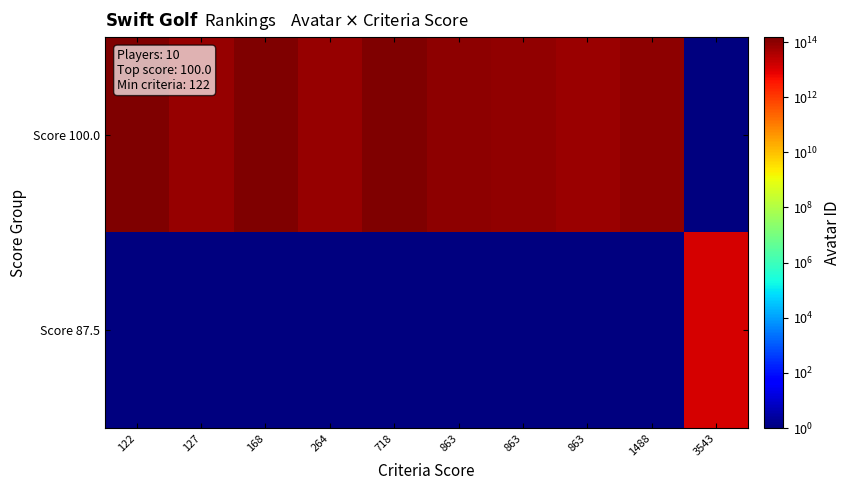

Which series has the largest total across all categories?

Score 100.0